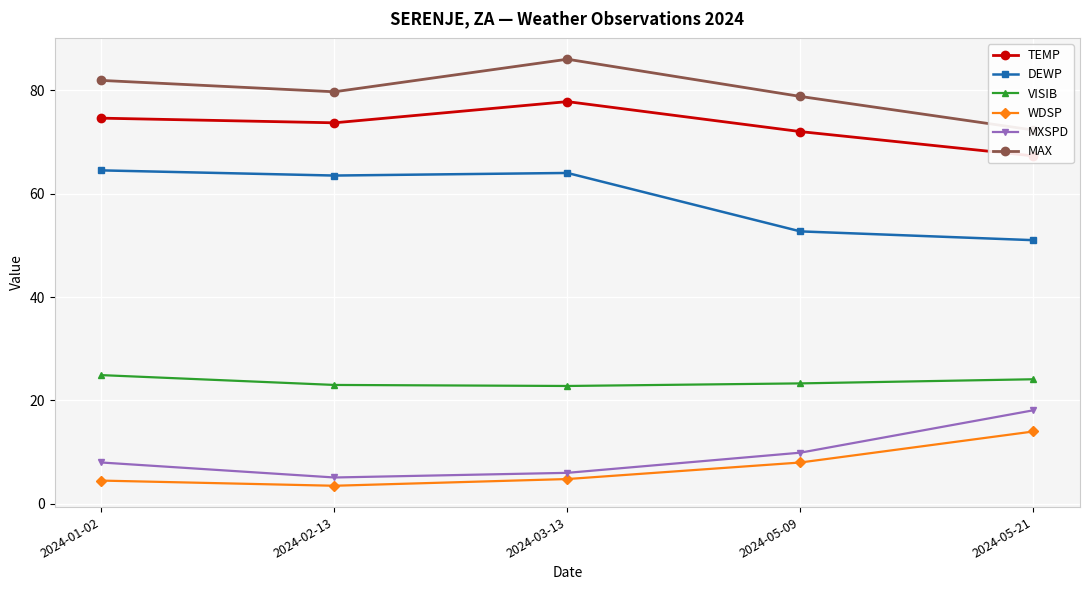

At which label does MXSPD first exceed 8?

2024-05-09